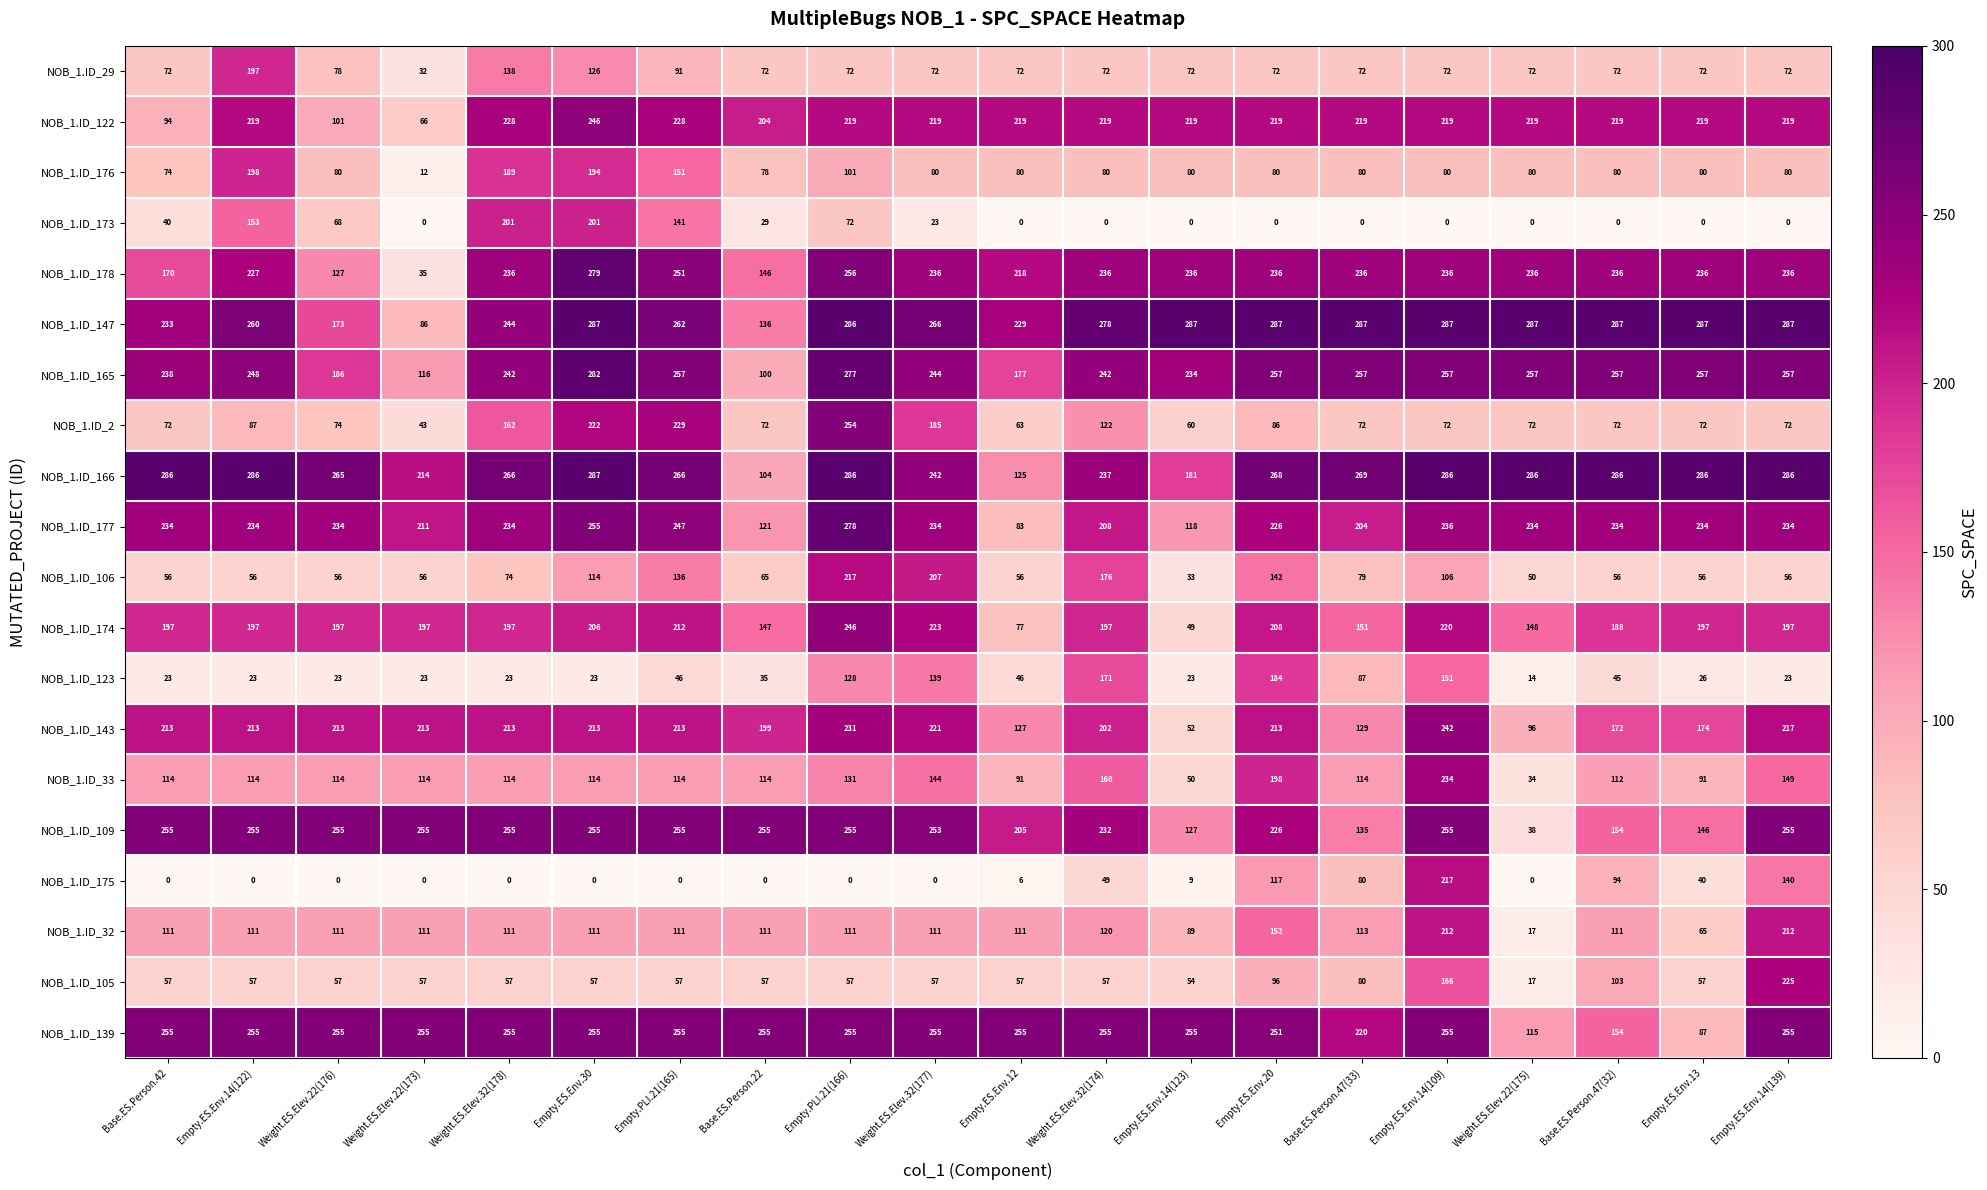

At how many categories does at least one series exceed 214?

20